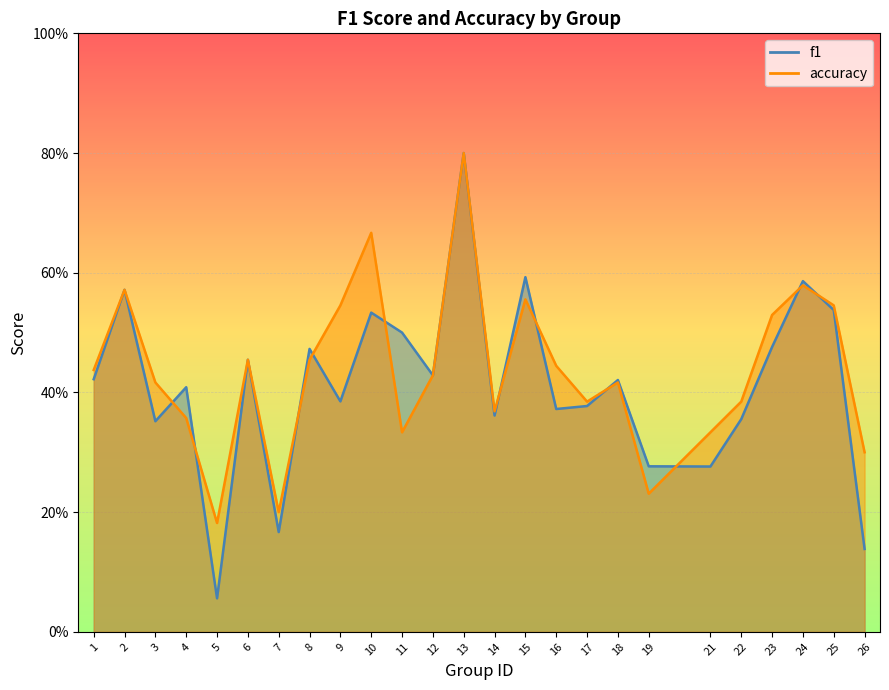

Where is accuracy nearest to the value 0?

5